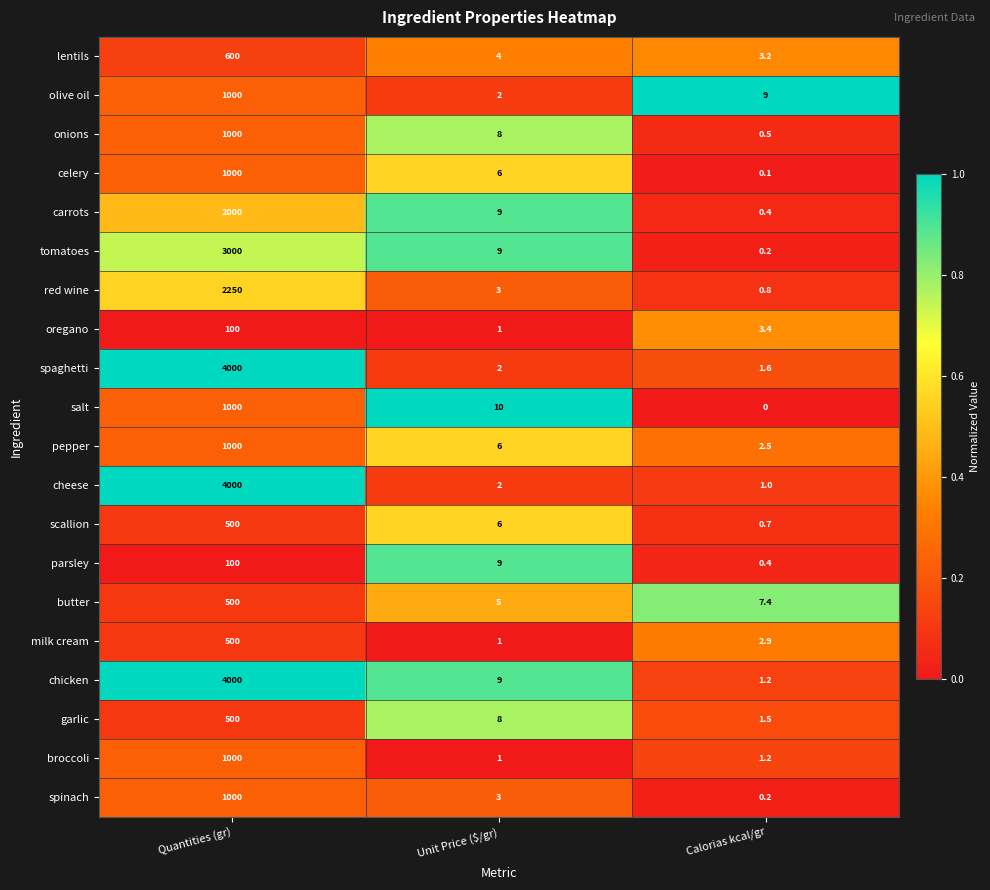

Which series has the widest spread of values?

cheese